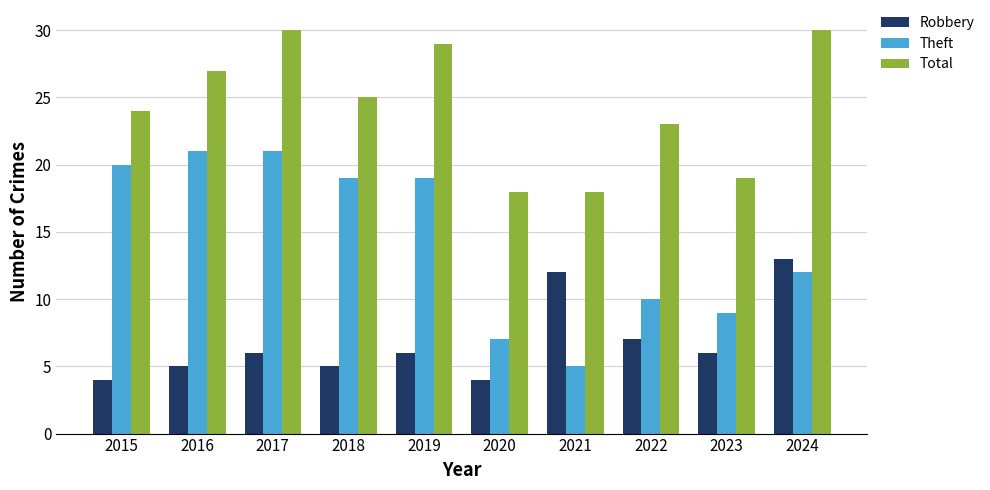

What are all the series names shown in the legend?

Robbery, Theft, Total